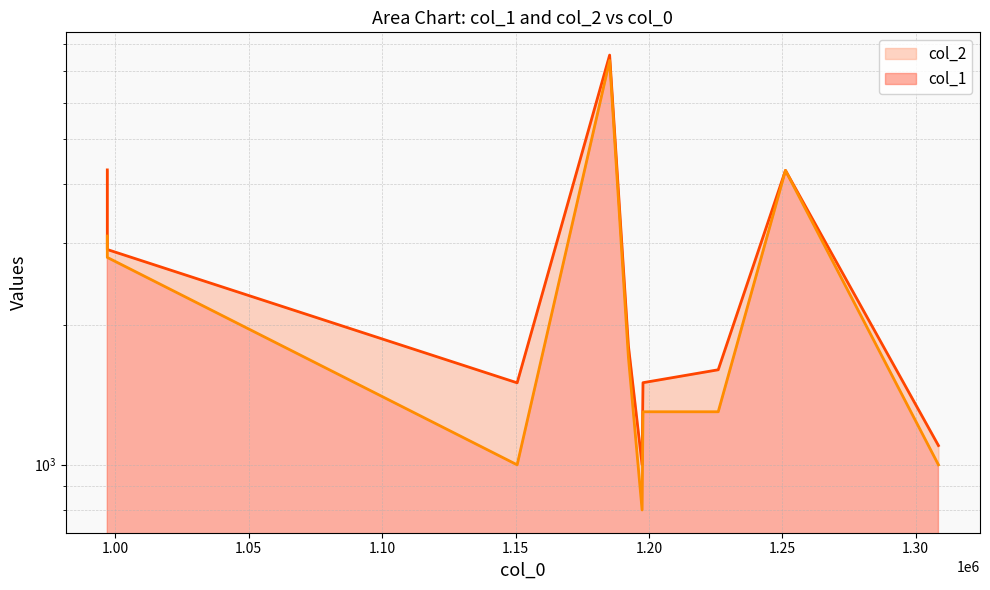

Between 996955 and 1192330, which is larger?

996955